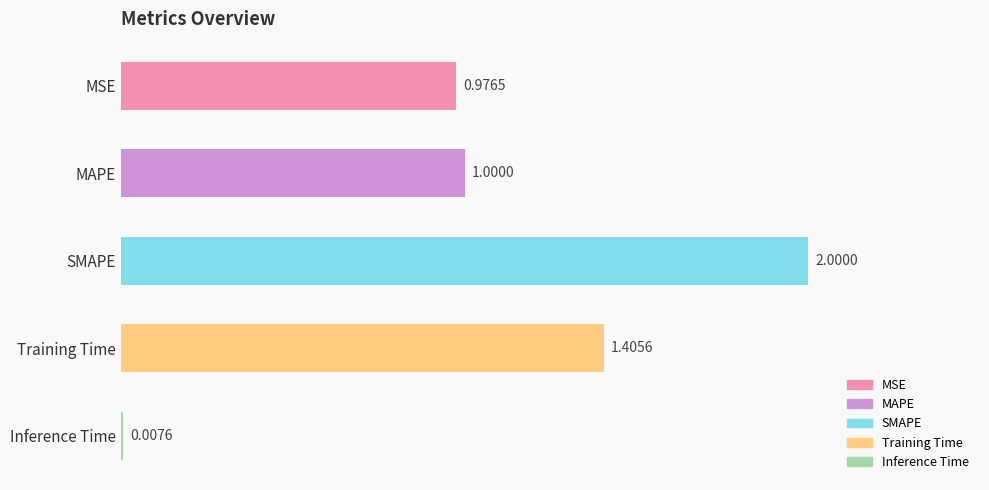

At which label is the value closest to 1?

MAPE